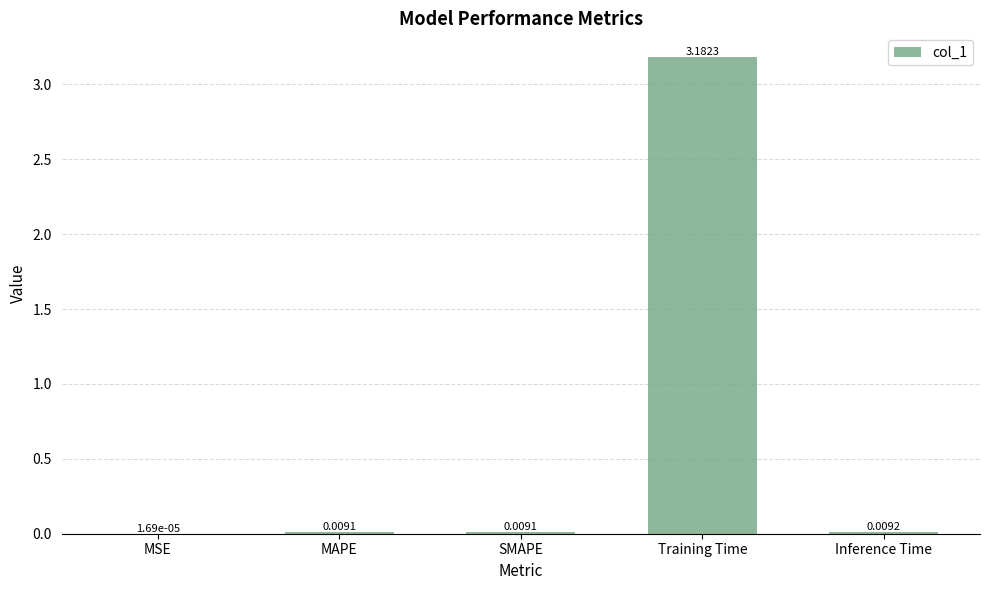

Which has a higher value, Training Time or MSE?

Training Time